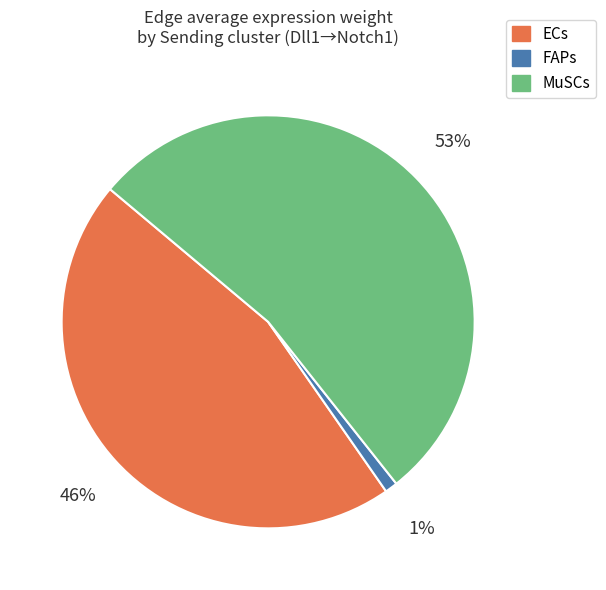

How many segments does this pie chart have?

3